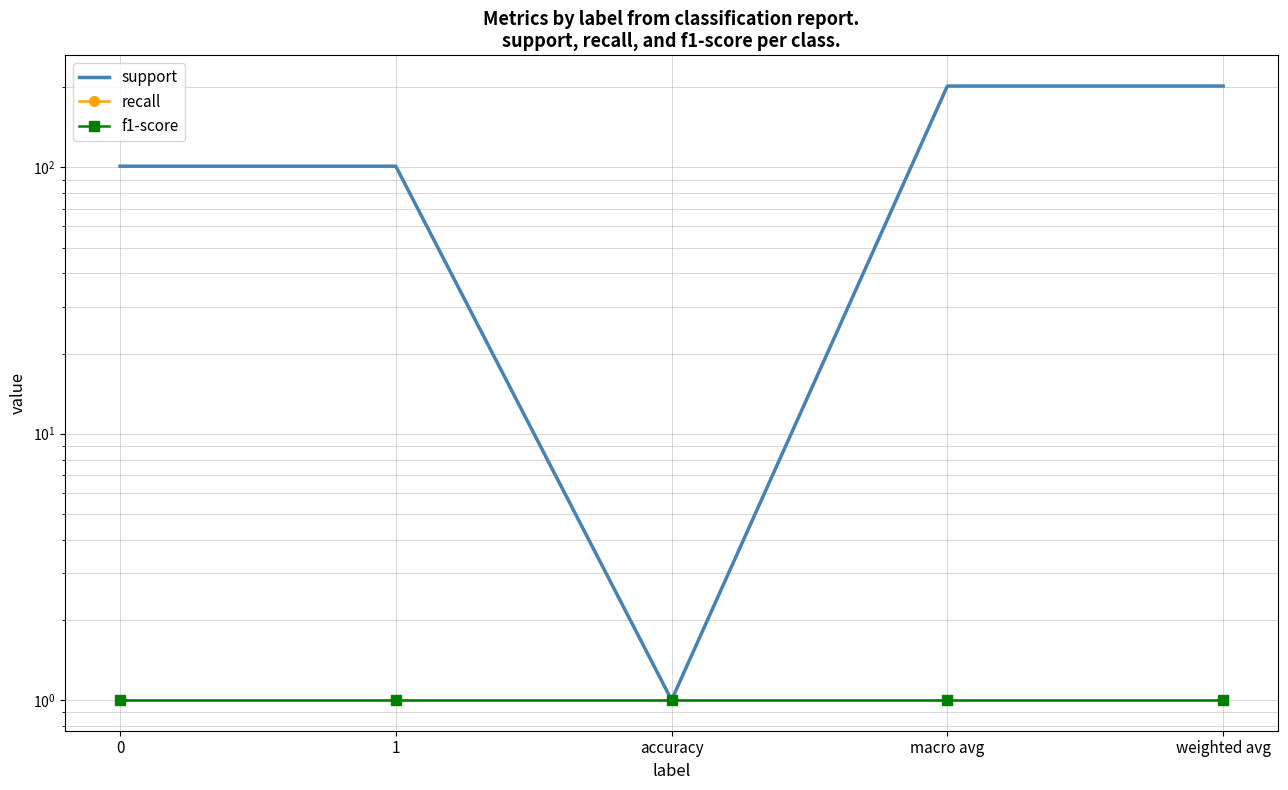

Reading left to right, extract all data points from this chart.

support: 0=101	1=101	accuracy=1	macro avg=202	weighted avg=202
recall: 0=1	1=1	accuracy=1	macro avg=1	weighted avg=1
f1-score: 0=1	1=1	accuracy=1	macro avg=1	weighted avg=1